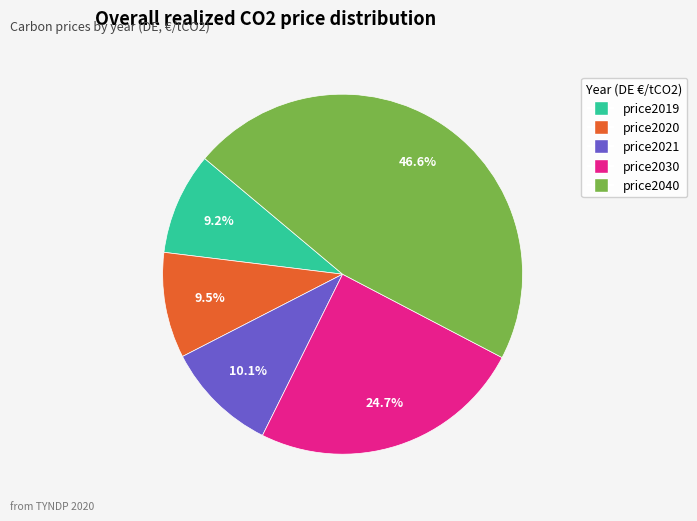

What is the ratio of the value at price2021 to the value at price2030?

0.4